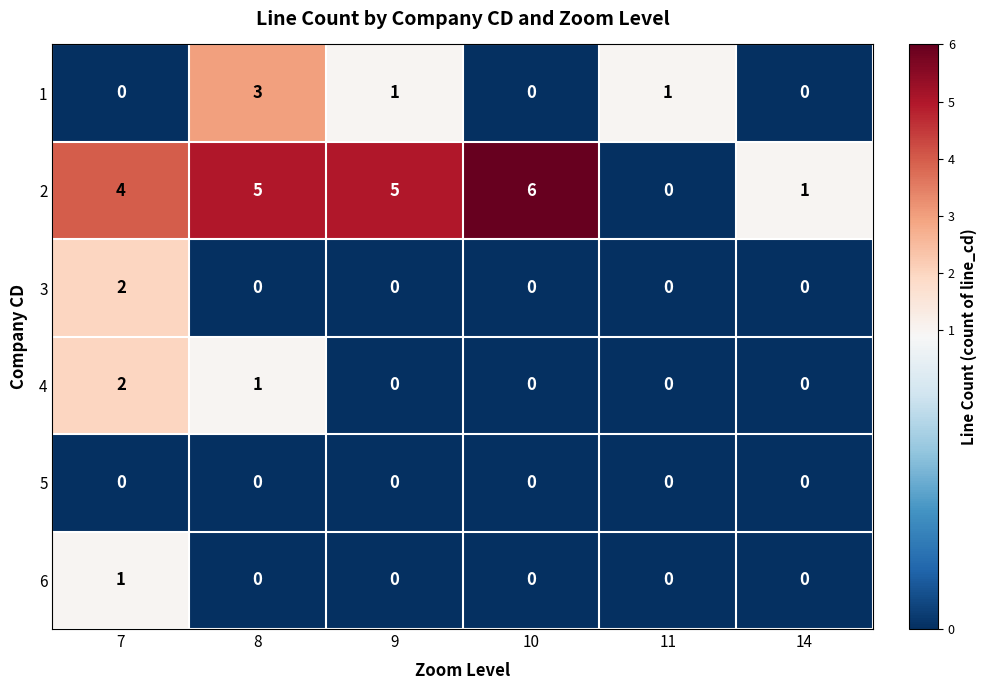

Which series has the largest range (max minus min)?

2